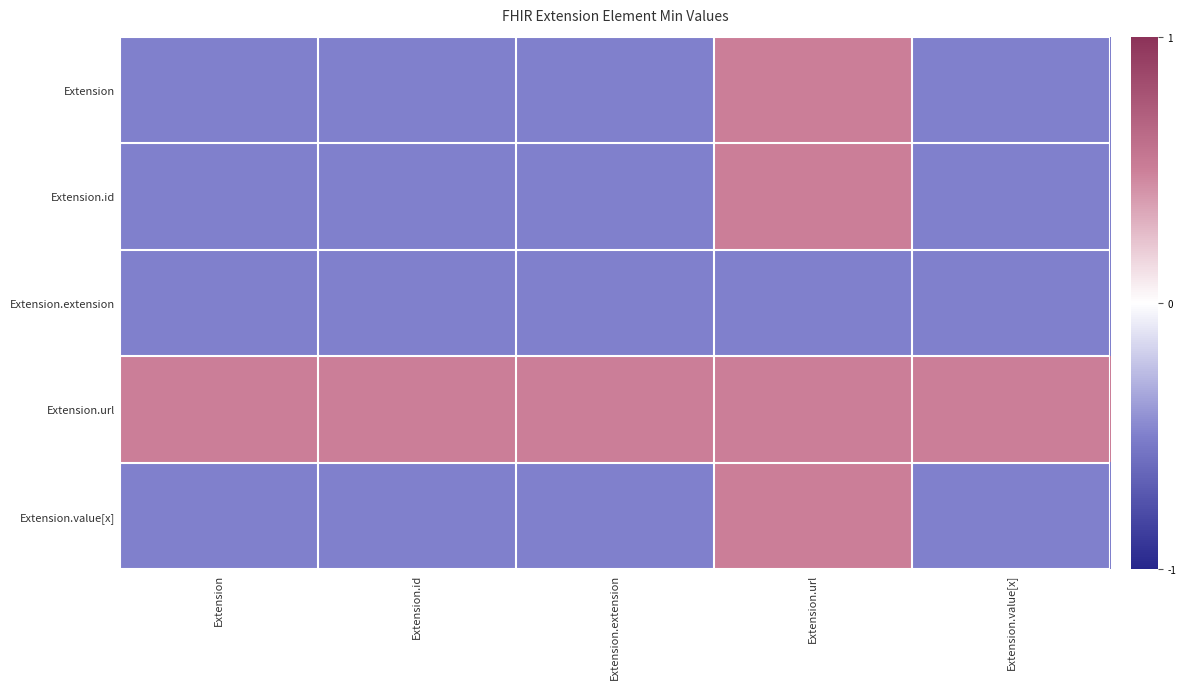

Which has a higher value, Extension.value[x] or Extension?

Extension.value[x]